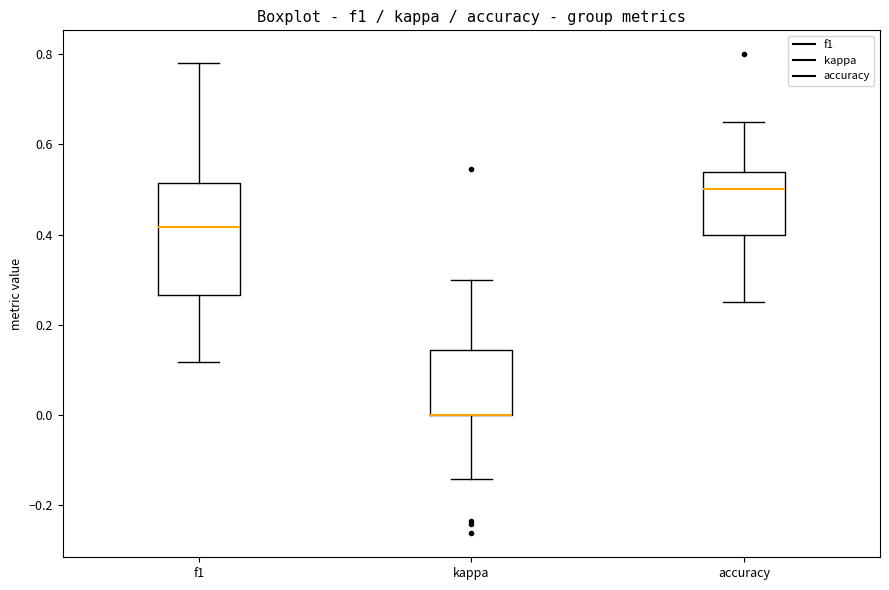

Reading left to right, read every box against the y-axis: the position of its median line, the range the box covers, and the ends of its whiskers. The values are not printed on the chart, so give them approximately, as read against the axis.

f1: median 0.42, box 0.26 to 0.52, whiskers 0.12 to 0.78
kappa: median 0.00 (drawn on the box's lower edge), box 0.00 to 0.14, whiskers -0.14 to 0.30
accuracy: median 0.50, box 0.40 to 0.54, whiskers 0.26 to 0.66